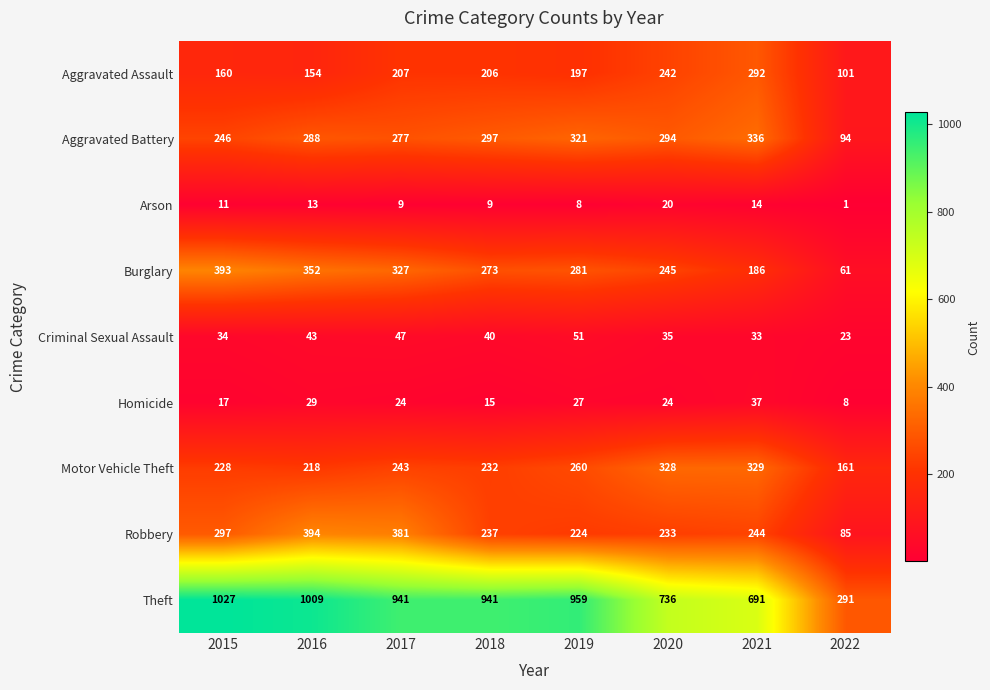

At how many categories does at least one series exceed 694?

6